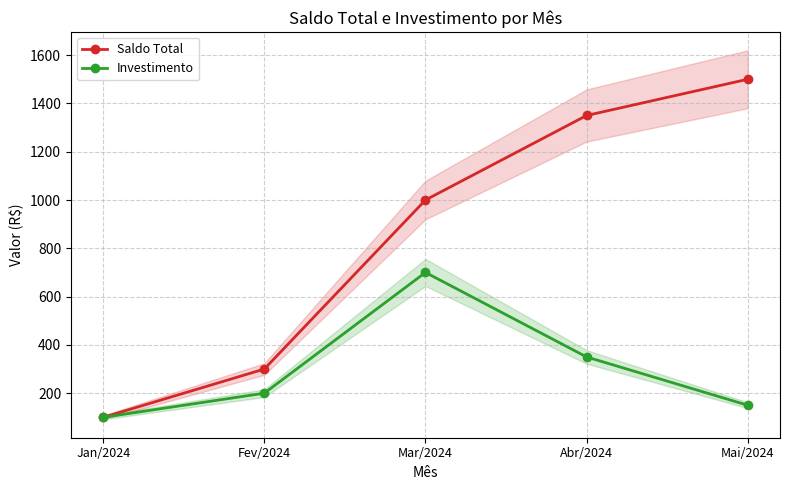

True or false: Investimento and Saldo Total cross at least once.

False